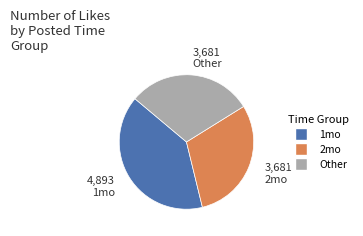

How many slices are in this pie chart?

3